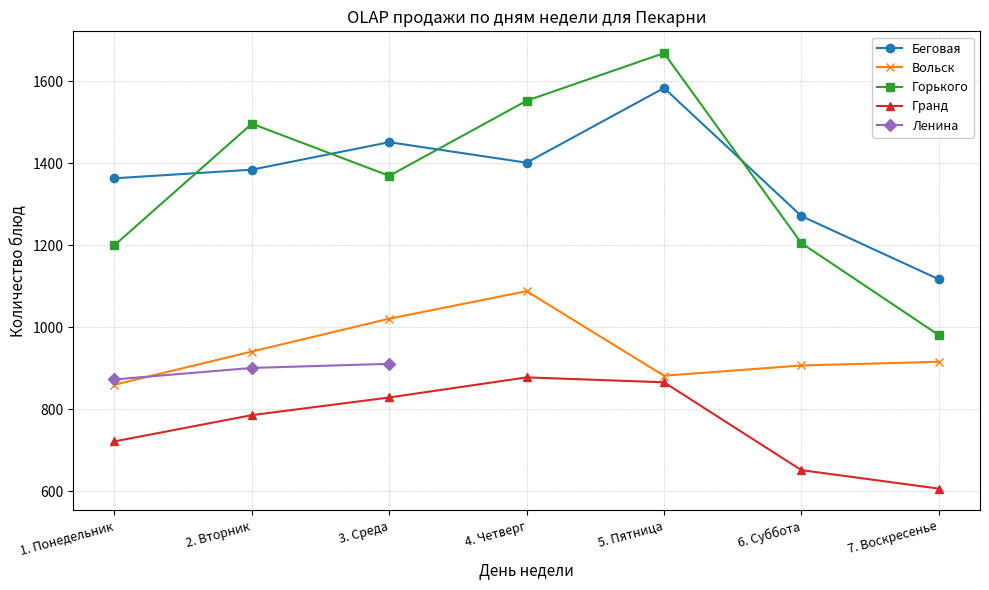

True or false: Вольск has more than 1 interior local peaks.

False